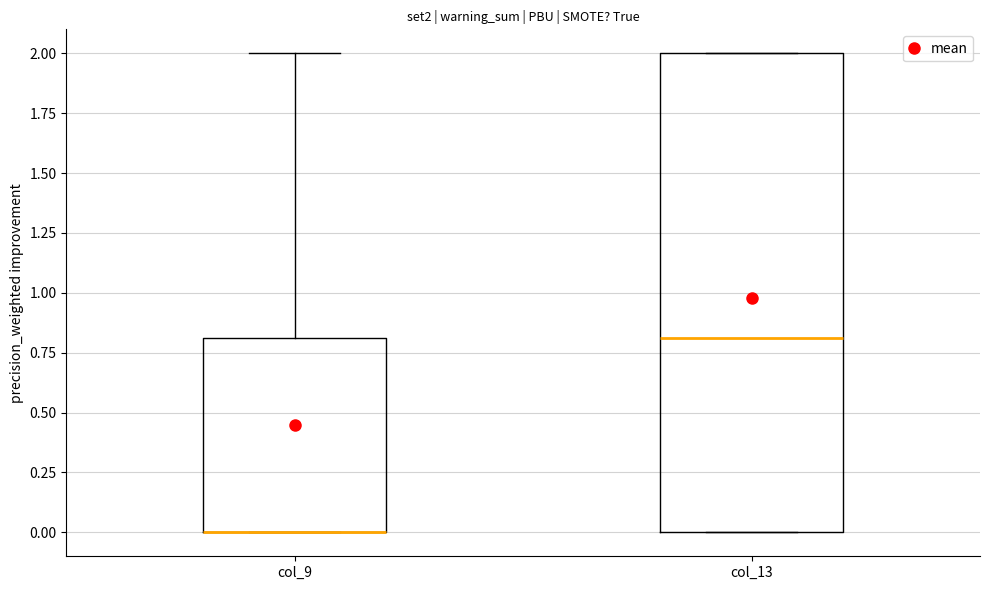

Where is the upper edge of the box for col_9 on the y-axis? The values are not printed on the chart, so give them approximately, as read against the axis.

0.8